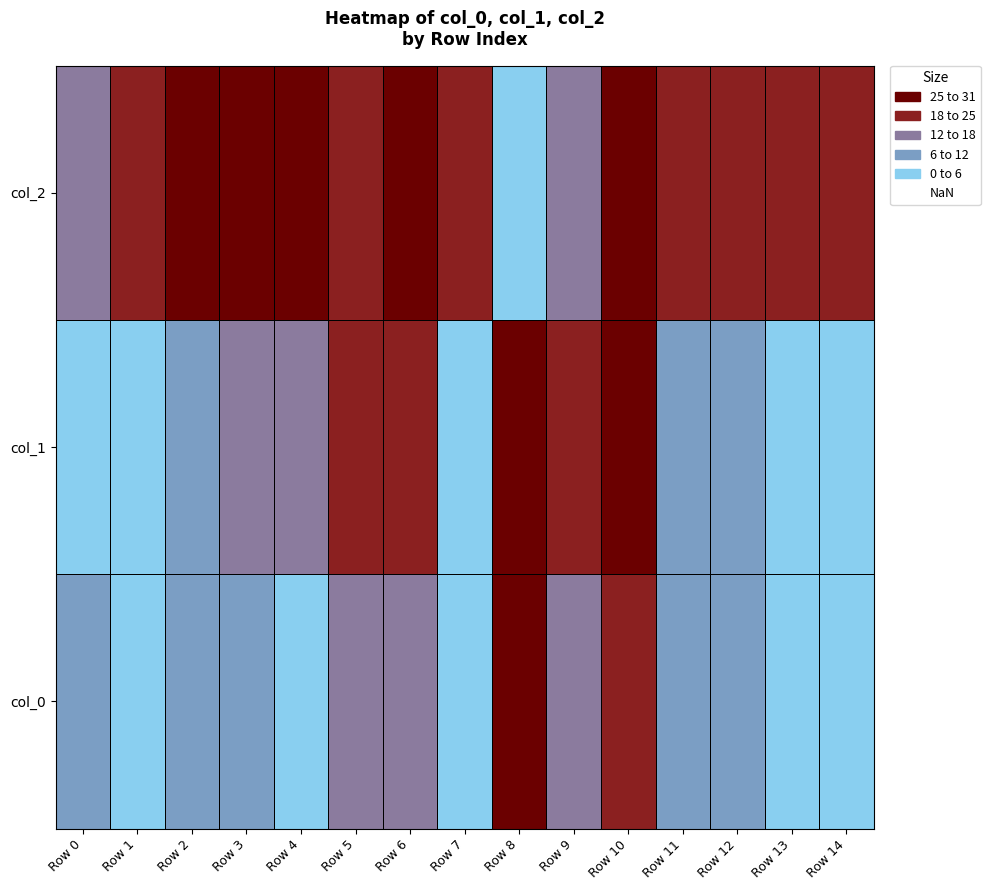

Reading right to left, extract all data points from this chart.

col_0: Row 14=0.0	Row 13=2.0	Row 12=7.4	Row 11=10.8	Row 10=18.2	Row 9=14.2	Row 8=31.0	Row 7=2.7	Row 6=16.8	Row 5=16.8	Row 4=2.7	Row 3=10.1	Row 2=10.8	Row 1=0.7	Row 0=8.8
col_1: Row 14=4.1	Row 13=0.6	Row 12=8.2	Row 11=10.7	Row 10=31.0	Row 9=19.5	Row 8=28.0	Row 7=5.2	Row 6=19.3	Row 5=24.1	Row 4=13.6	Row 3=17.4	Row 2=11.3	Row 1=0.0	Row 0=3.9
col_2: Row 14=22.1	Row 13=22.1	Row 12=22.1	Row 11=22.1	Row 10=26.6	Row 9=17.7	Row 8=0.0	Row 7=22.1	Row 6=26.6	Row 5=22.1	Row 4=31.0	Row 3=26.6	Row 2=31.0	Row 1=22.1	Row 0=17.7